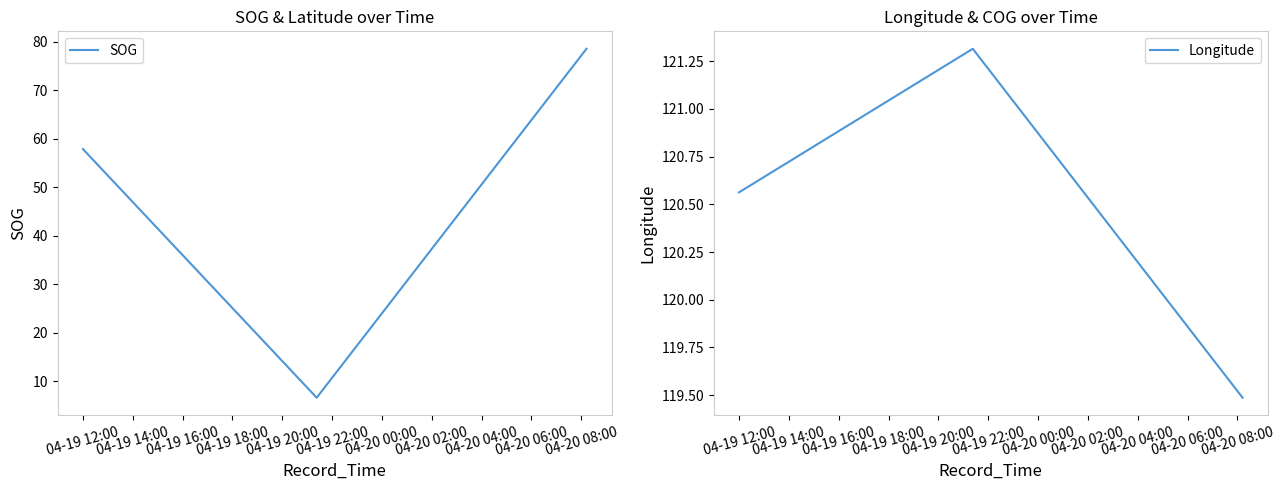

What is the difference between the Longitude values at 04-19 12:00 and 04-19 14:00?

0.8